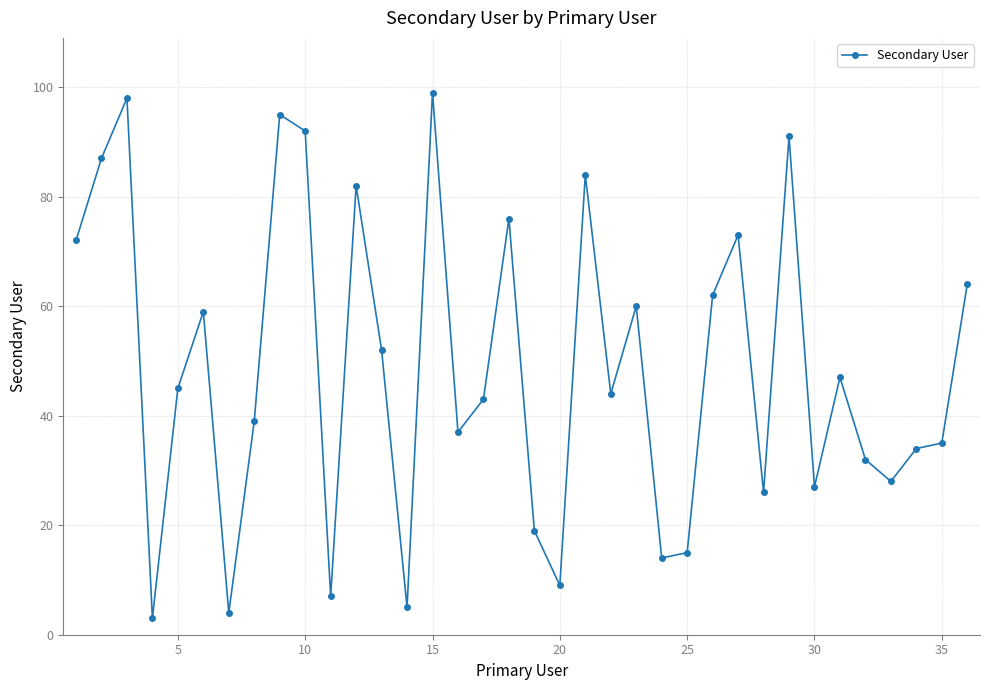

Reading left to right, what are all the values shown in this chart?

72	87	98	3	45	59	4	39	95	92	7	82	52	5	99	37	43	76	19	9	84	44	60	14	15	62	73	26	91	27	47	32	28	34	35	64